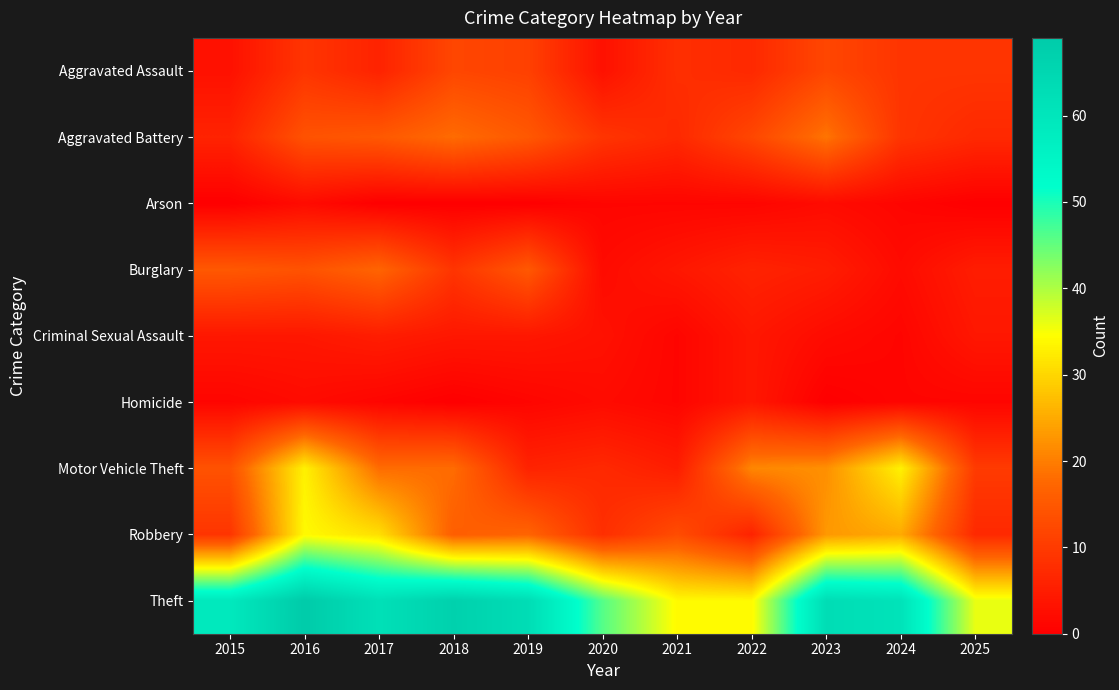

Which has a higher value, 2015 or 2019?

2019